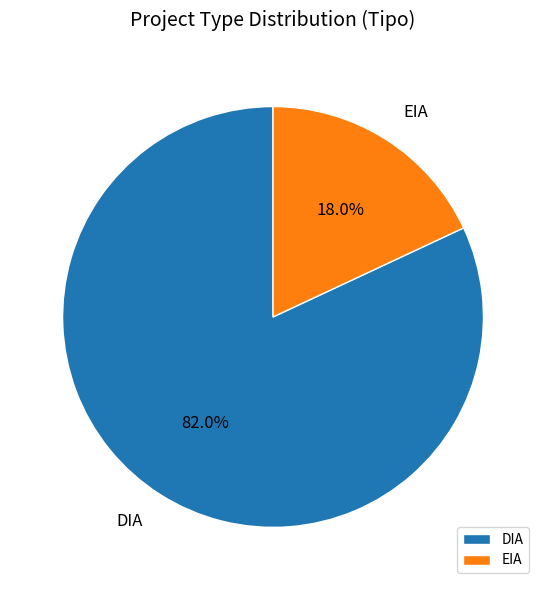

To the nearest percent, what percentage of the pie is EIA?

18%